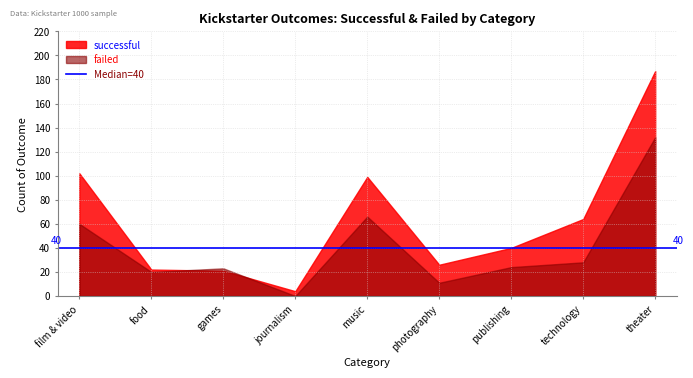

What is the sum of all successful values?

565